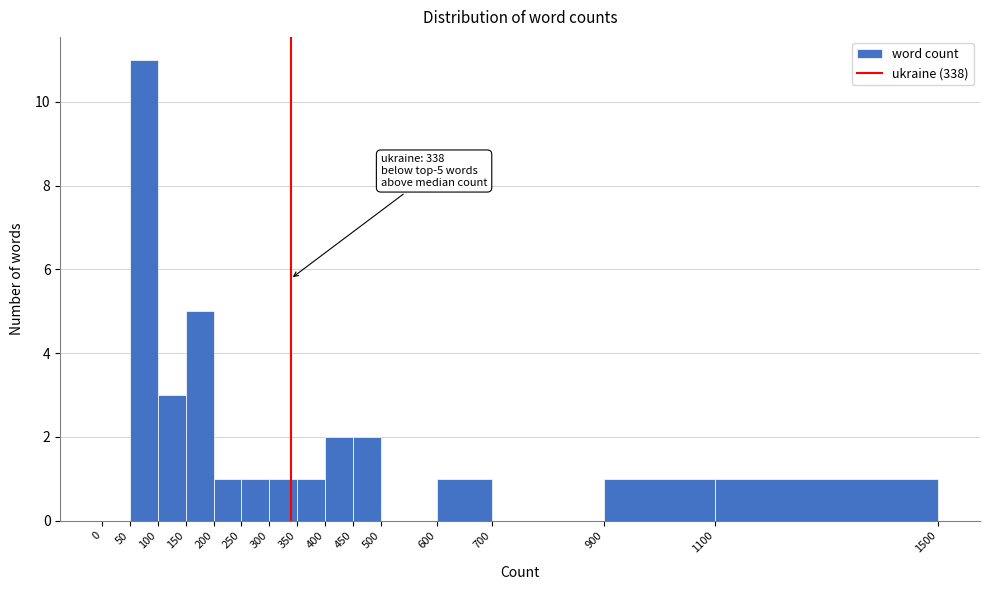

Which range on the x-axis has the tallest bar?

50 to 100